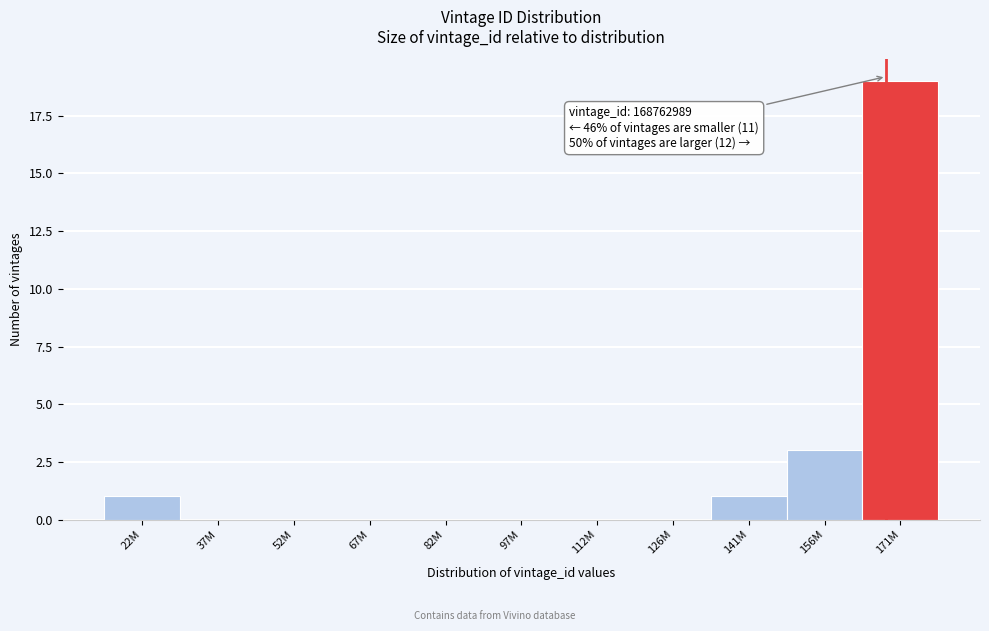

Reading left to right, list all the values displayed in this chart.

22M=1	37M=0	52M=0	67M=0	82M=0	97M=0	112M=0	126M=0	141M=1	156M=3	171M=19